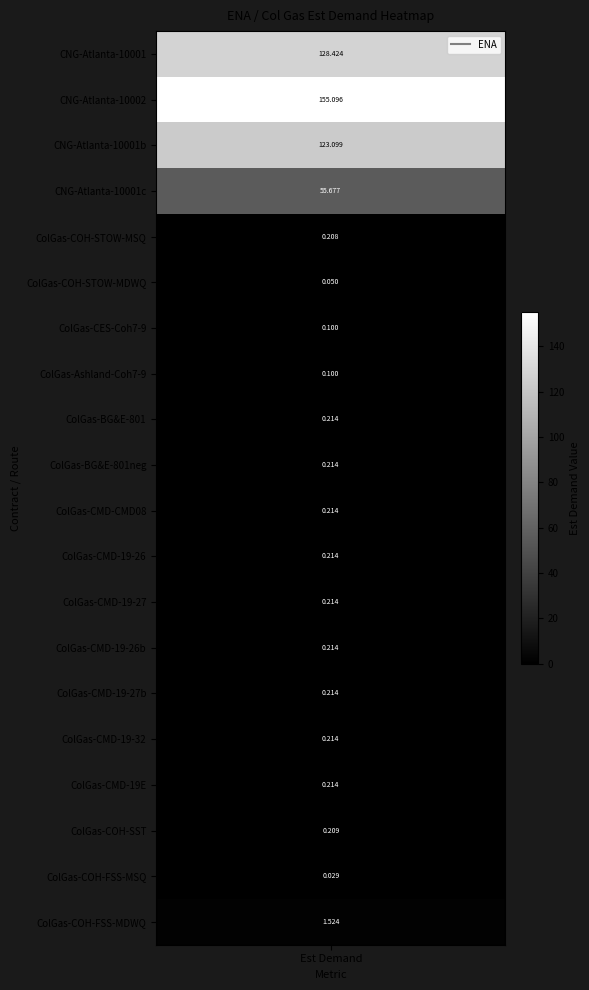

What is the difference between the maximum and minimum values?

155.1